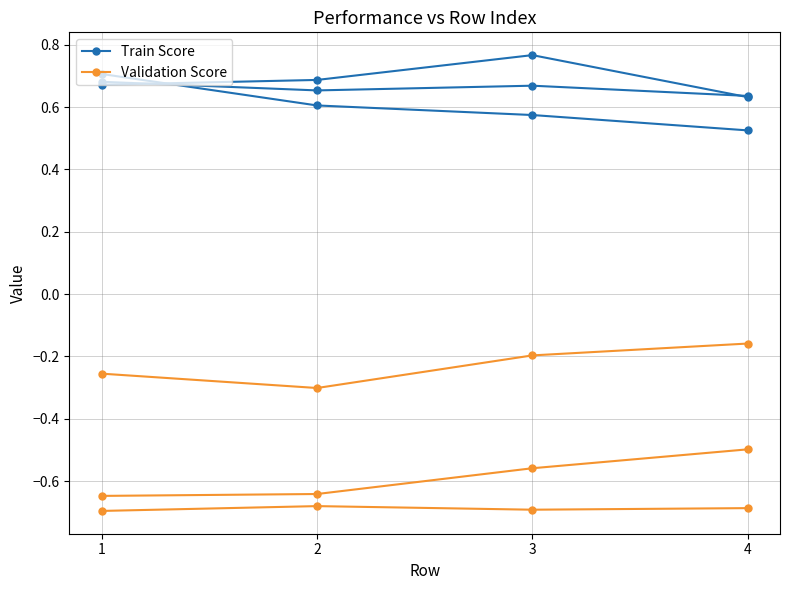

What is the sum of the Train Score values at 3 and 4?

1.3